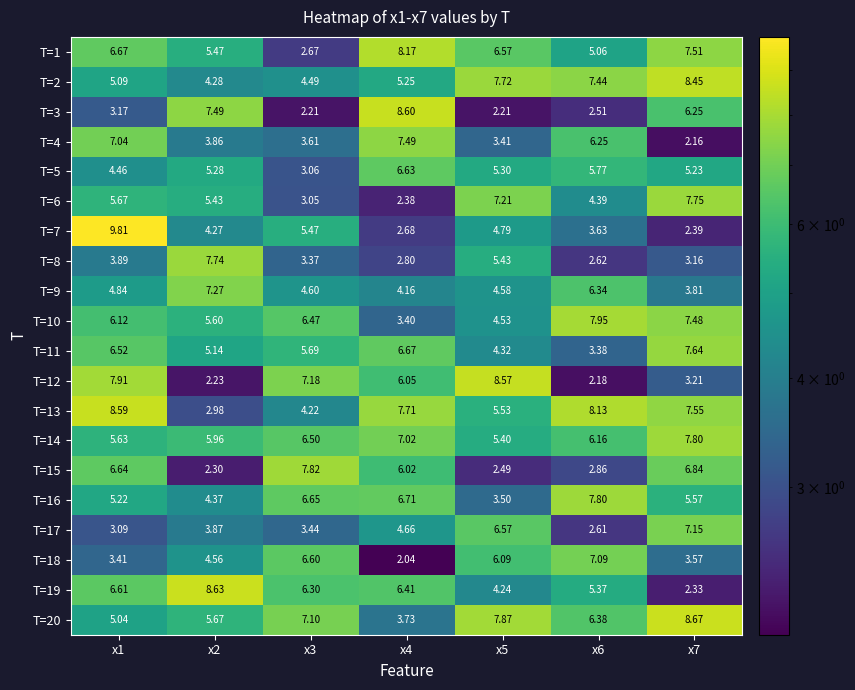

Is the value of T=2 at x2 greater than the value of T=19 at x2?

No